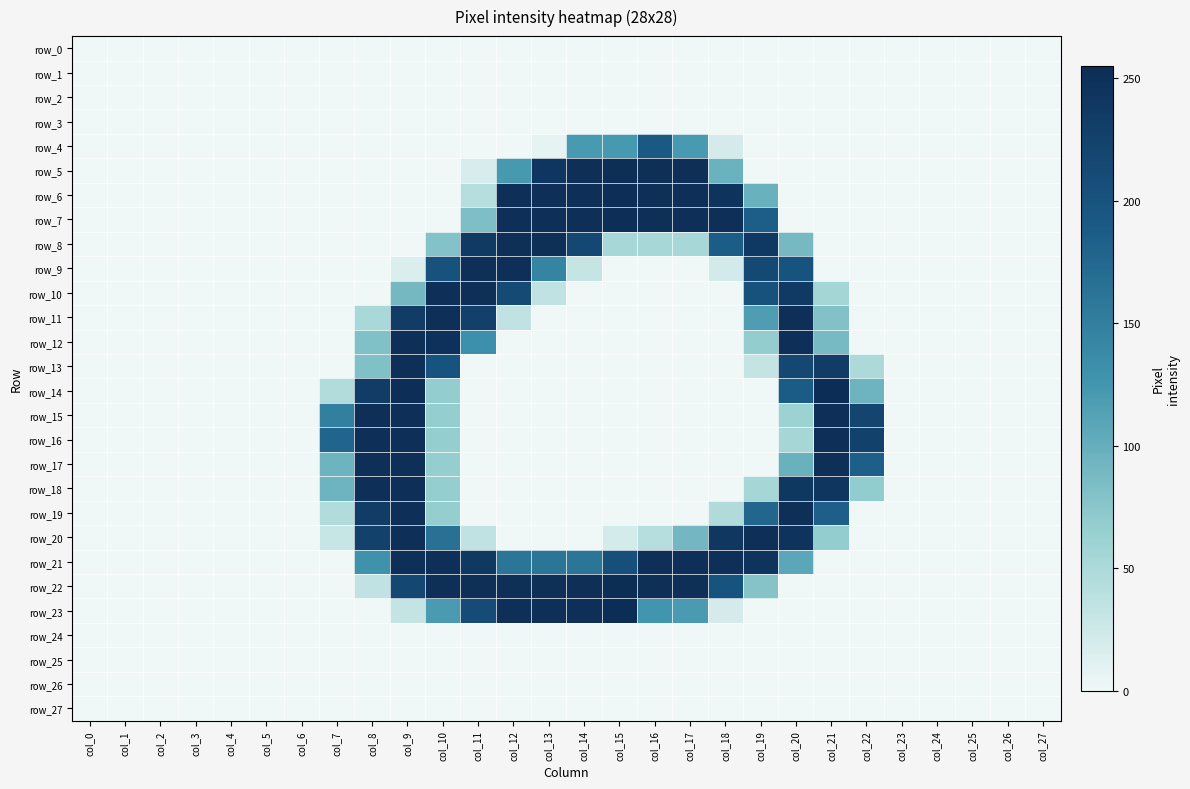

Which series changed the most between col_6 and col_7?

row_16